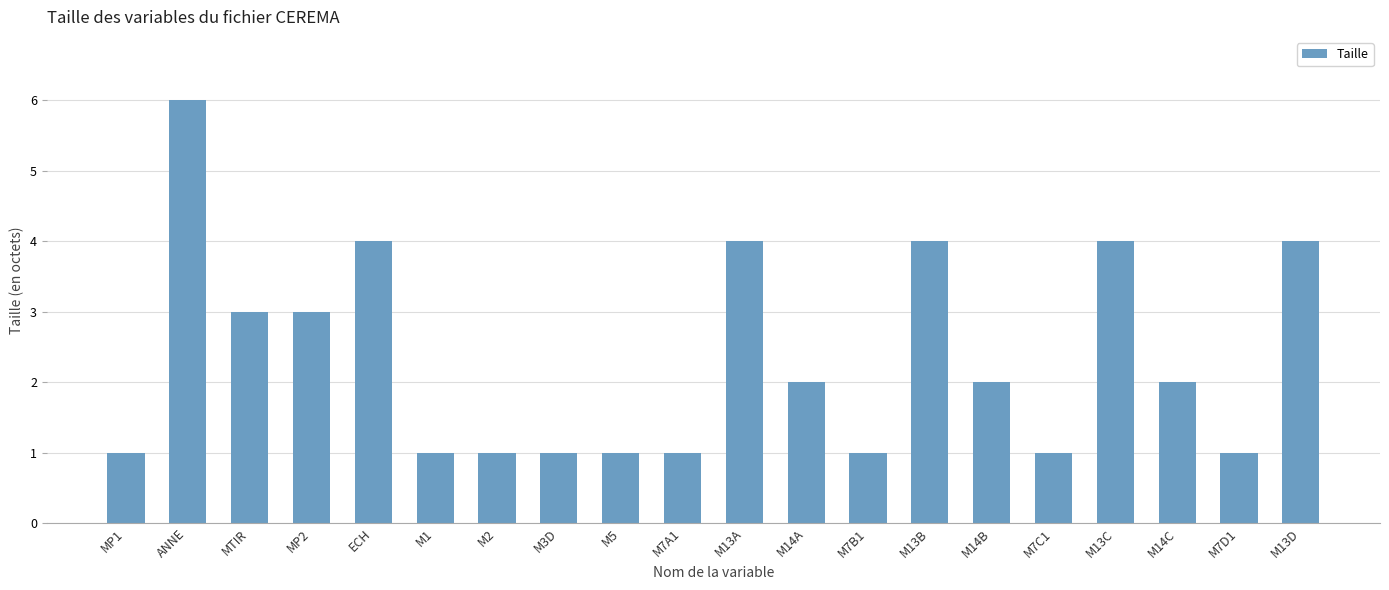

What is the greatest value displayed?

6